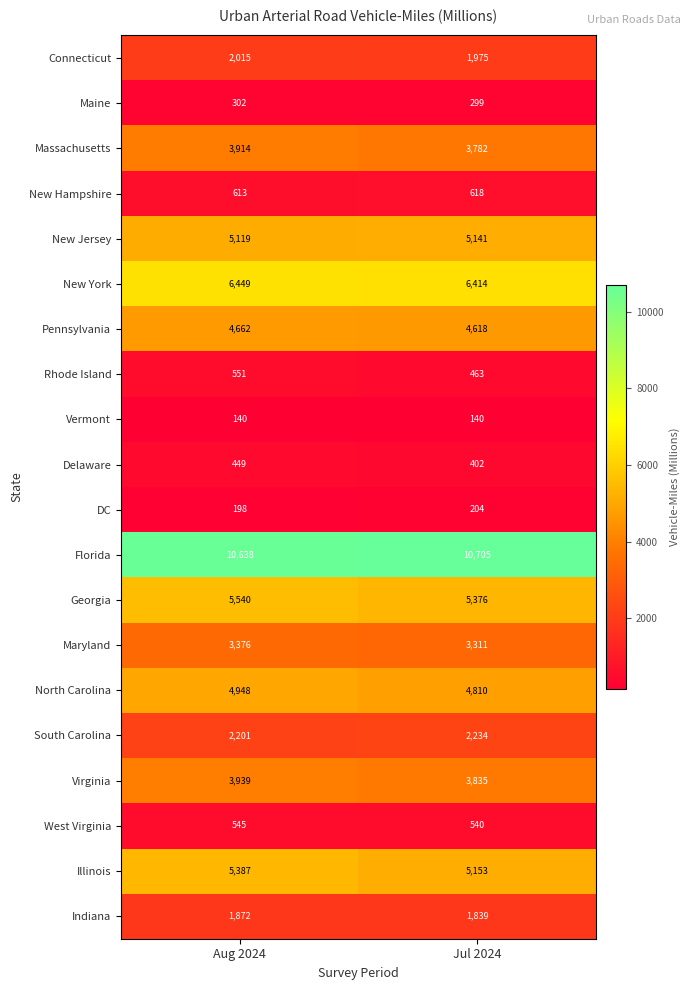

At which label is New Hampshire closest to 615?

Aug 2024